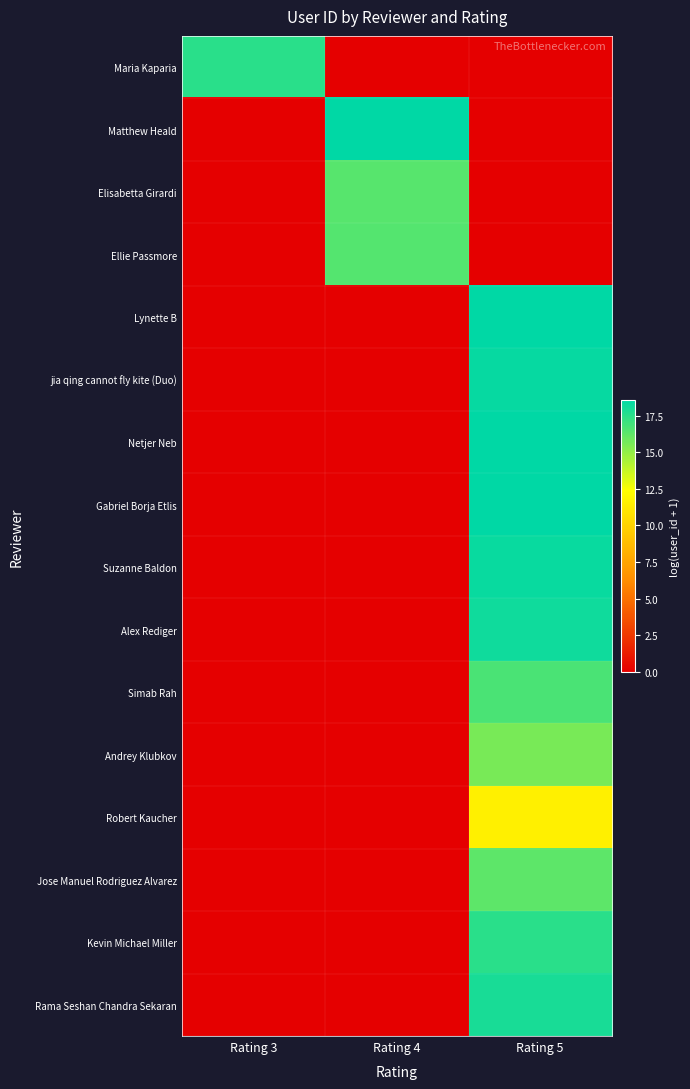

Reading left to right, extract all data points from this chart.

Maria Kaparia: Rating 3=17.5	Rating 4=0.0	Rating 5=0.0
Matthew Heald: Rating 3=0.0	Rating 4=18.6	Rating 5=0.0
Elisabetta Girardi: Rating 3=0.0	Rating 4=16.4	Rating 5=0.0
Ellie Passmore: Rating 3=0.0	Rating 4=16.5	Rating 5=0.0
Lynette B: Rating 3=0.0	Rating 4=0.0	Rating 5=18.5
jia qing cannot fly kite (Duo): Rating 3=0.0	Rating 4=0.0	Rating 5=18.4
Netjer Neb: Rating 3=0.0	Rating 4=0.0	Rating 5=18.5
Gabriel Borja Etlis: Rating 3=0.0	Rating 4=0.0	Rating 5=18.6
Suzanne Baldon: Rating 3=0.0	Rating 4=0.0	Rating 5=18.3
Alex Rediger: Rating 3=0.0	Rating 4=0.0	Rating 5=18.1
Simab Rah: Rating 3=0.0	Rating 4=0.0	Rating 5=16.7
Andrey Klubkov: Rating 3=0.0	Rating 4=0.0	Rating 5=15.6
Robert Kaucher: Rating 3=0.0	Rating 4=0.0	Rating 5=11.5
Jose Manuel Rodriguez Alvarez: Rating 3=0.0	Rating 4=0.0	Rating 5=16.3
Kevin Michael Miller: Rating 3=0.0	Rating 4=0.0	Rating 5=17.5
Rama Seshan Chandra Sekaran: Rating 3=0.0	Rating 4=0.0	Rating 5=17.9